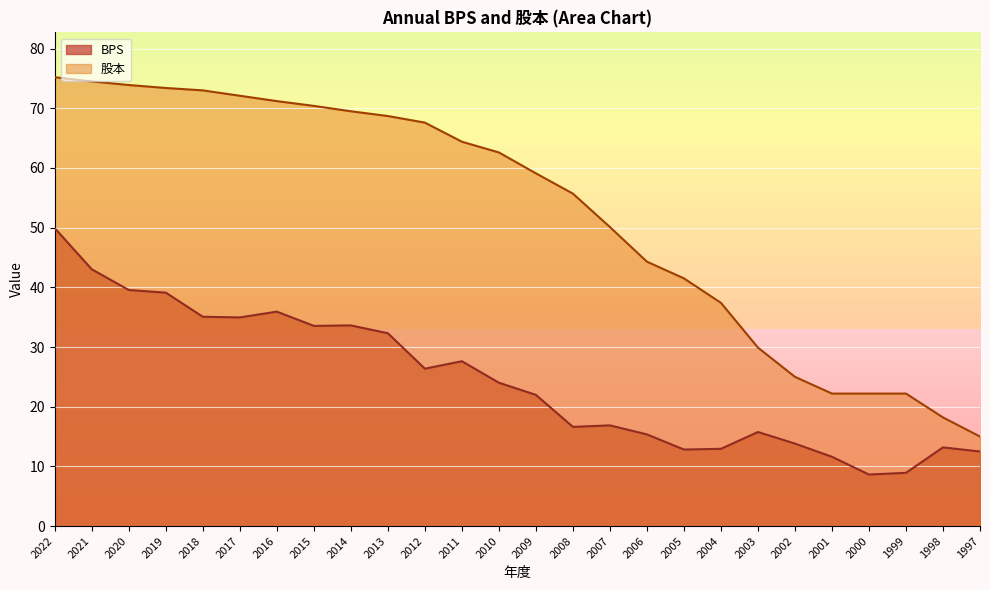

True or false: 股本 and BPS intersect in this chart.

False